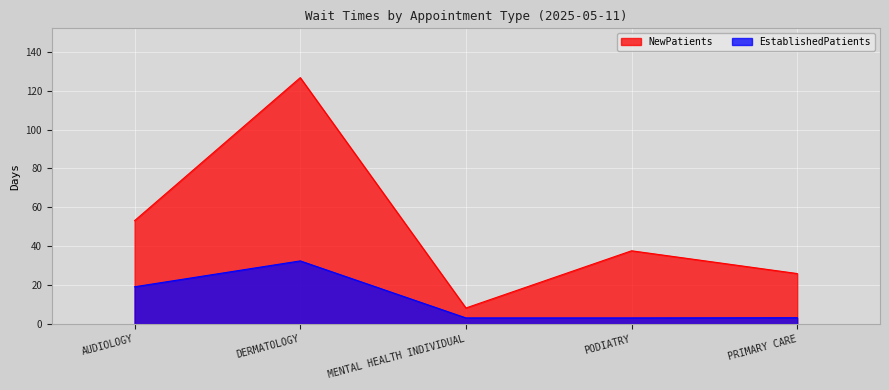

Which series changed the most between AUDIOLOGY and PRIMARY CARE?

NewPatients